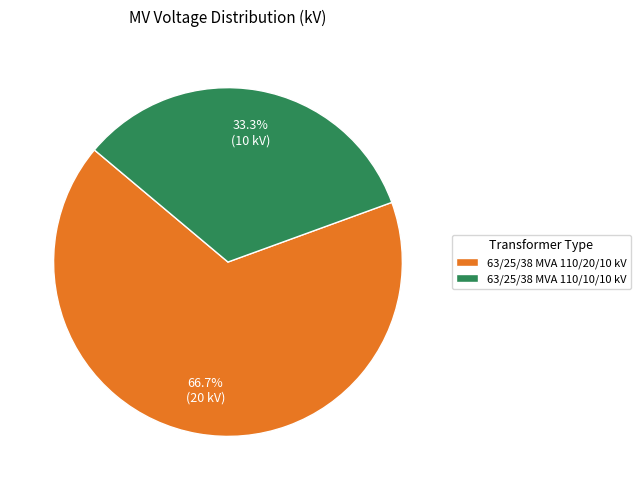

What percentage do 63/25/38 MVA 110/20/10 kV and 63/25/38 MVA 110/10/10 kV together represent?

100.0%